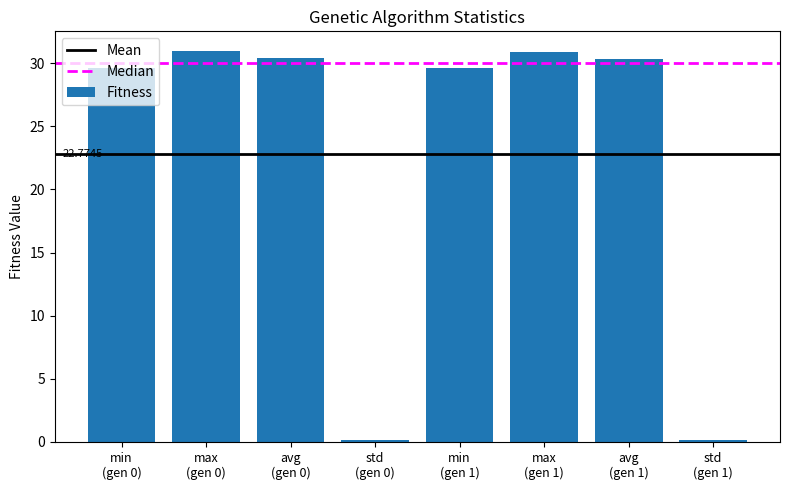

What is the average value?

22.8